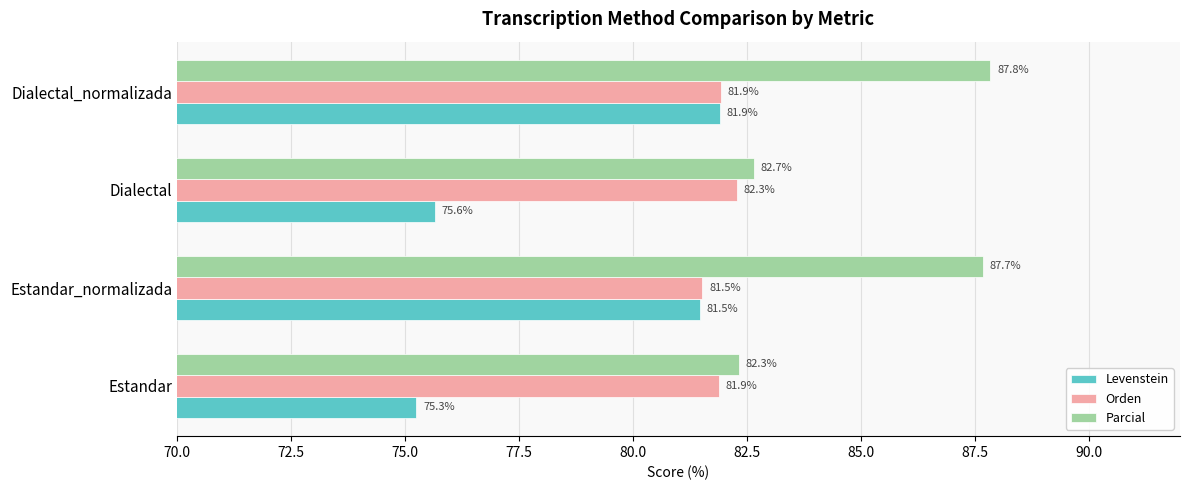

What is the sum of all Parcial values?

340.5